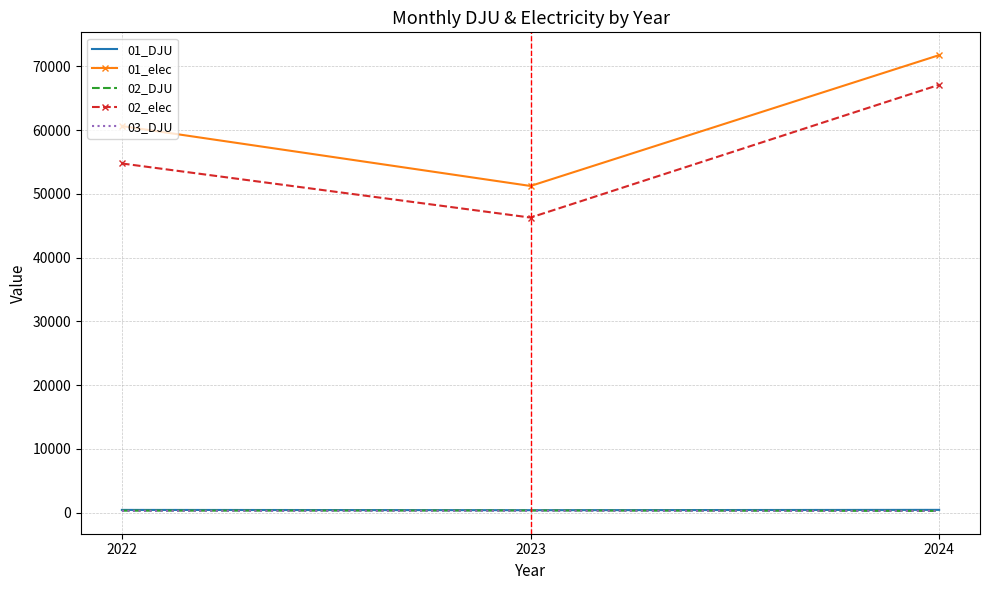

How many values in the 03_DJU series exceed 266?

2